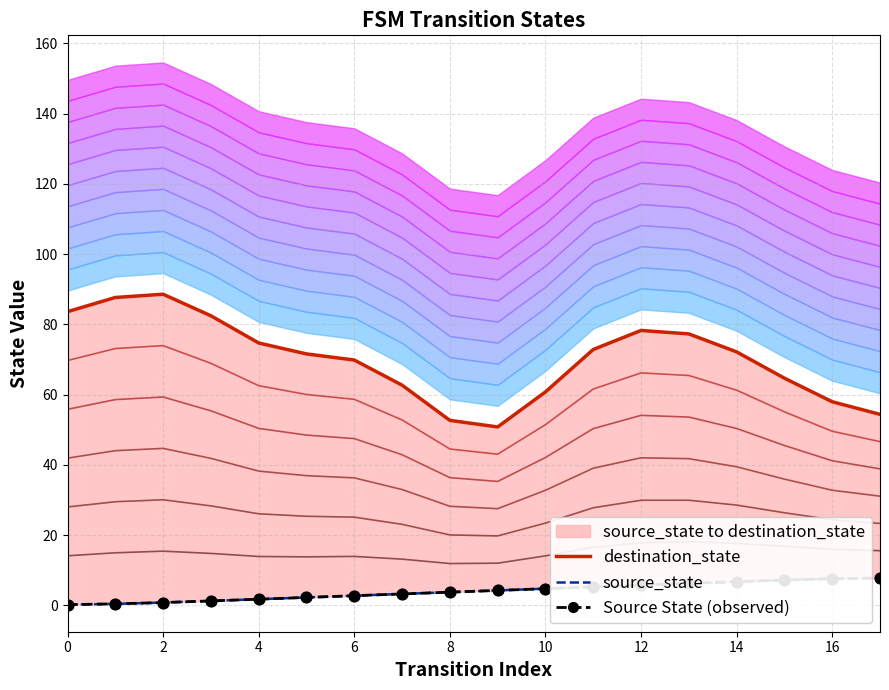

What is the total value across all series at 0?

84.0